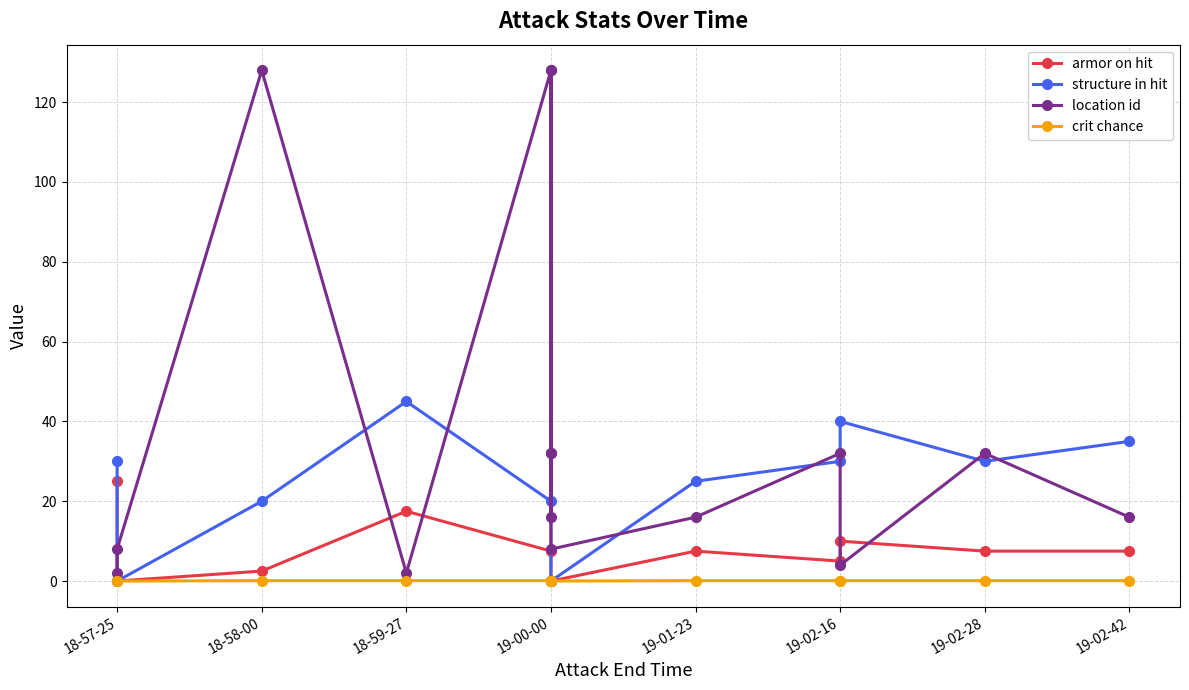

Which category has the lowest value in the crit chance series?

18-57-25